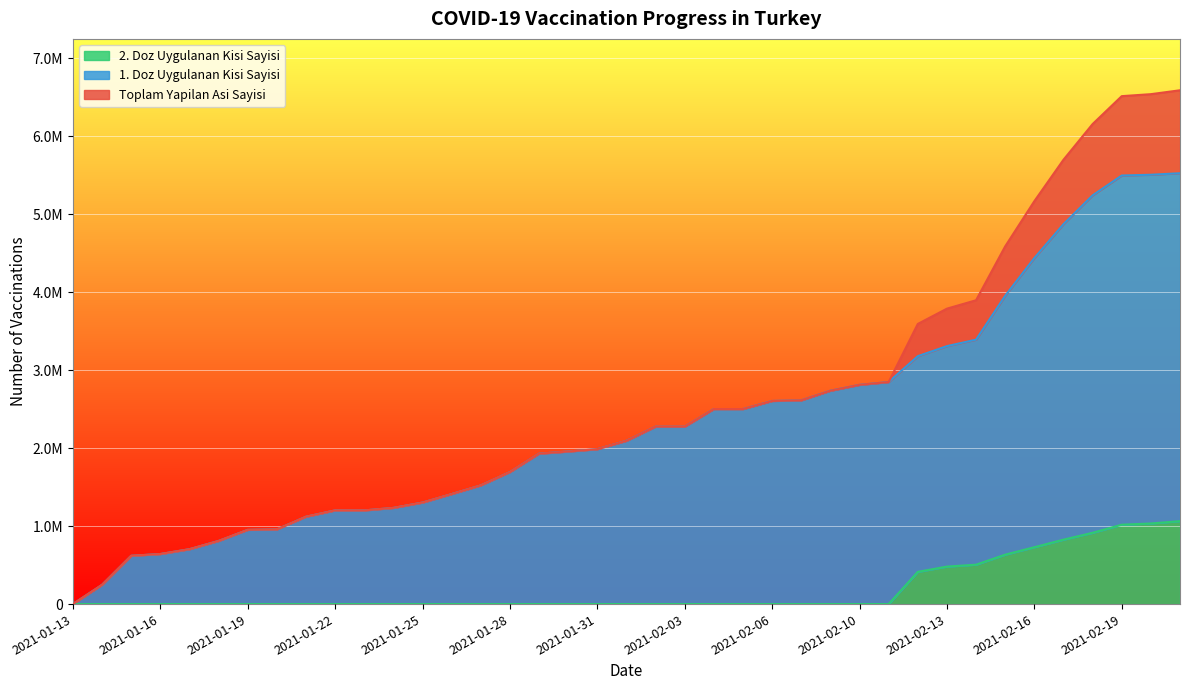

Rank the categories by 2. Doz Uygulanan Kisi Sayisi value from lowest to highest.

2021-01-13, 2021-01-14, 2021-01-15, 2021-01-16, 2021-01-17, 2021-01-18, 2021-01-19, 2021-01-20, 2021-01-21, 2021-01-22, 2021-01-23, 2021-01-24, 2021-01-25, 2021-01-26, 2021-01-27, 2021-01-28, 2021-01-29, 2021-01-30, 2021-01-31, 2021-02-01, 2021-02-02, 2021-02-03, 2021-02-04, 2021-02-05, 2021-02-06, 2021-02-07, 2021-02-09, 2021-02-10, 2021-02-11, 2021-02-12, 2021-02-13, 2021-02-14, 2021-02-15, 2021-02-16, 2021-02-17, 2021-02-18, 2021-02-19, 2021-02-20, 2021-02-21